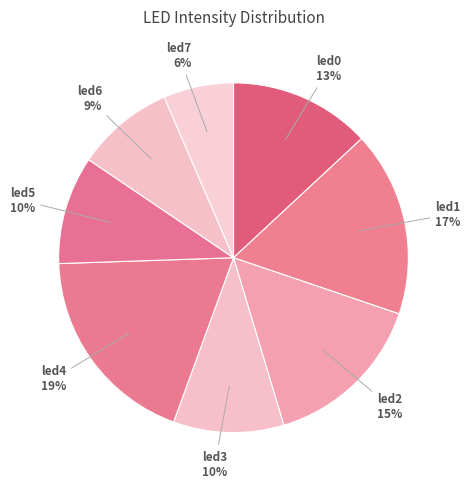

How many slices are in this pie chart?

8